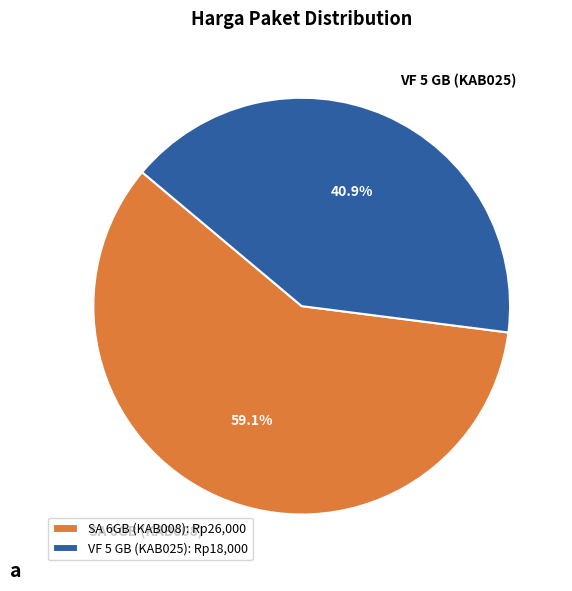

Is it true that VF 5 GB (KAB025) is 41% of the pie?

True